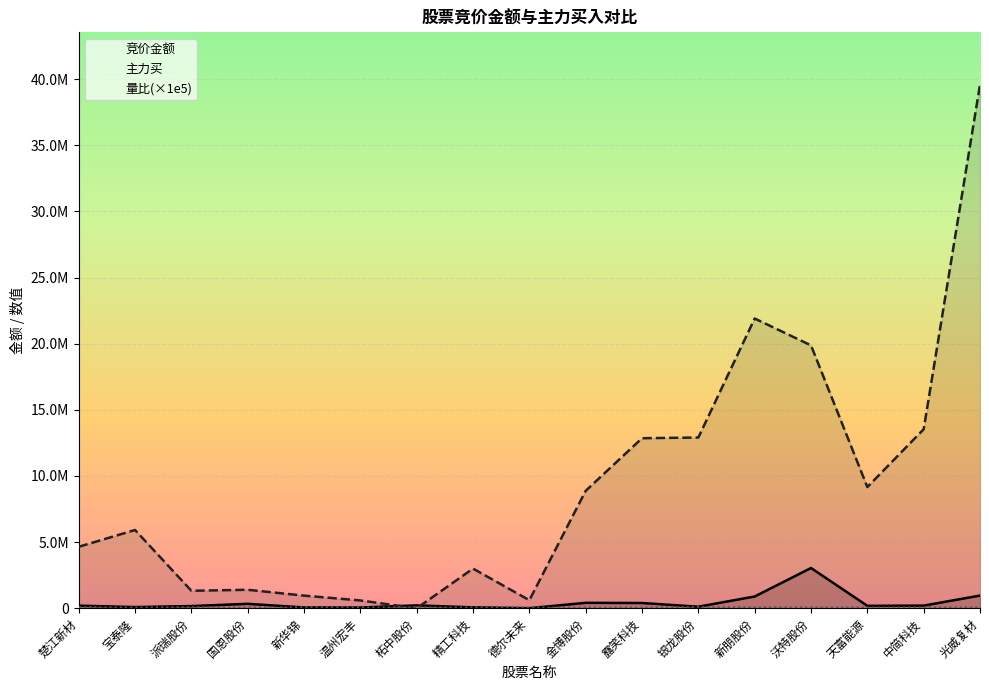

Reading left to right, list all the values displayed in this chart.

竞价金额: 楚江新材=200329.0	宝泰隆=92340.0	派瑞股份=167910.0	国恩股份=337976.0	新华锦=63600.0	温州宏丰=60564.0	柘中股份=219965.0	精工科技=72471.0	德尔未来=9928.0	金博股份=412800.0	露笑科技=399533.0	银龙股份=119548.0	新朋股份=892216.0	沃特股份=3044727.0	天富能源=186837.0	中简科技=201995.0	光威复材=961594.0
主力买: 楚江新材=4649152.0	宝泰隆=5917906.0	派瑞股份=1324520.0	国恩股份=1399331.0	新华锦=957408.0	温州宏丰=593000.0	柘中股份=0.0	精工科技=3001076.0	德尔未来=609779.0	金博股份=8878454.0	露笑科技=12854570.0	银龙股份=12907453.0	新朋股份=21901405.0	沃特股份=19870512.0	天富能源=9162084.0	中简科技=13533523.0	光威复材=39573466.0
量比(×1e5): 楚江新材=91554.7	宝泰隆=62275.2	派瑞股份=91729.4	国恩股份=57905.2	新华锦=79851.0	温州宏丰=73506.3	柘中股份=72666.7	精工科技=66204.9	德尔未来=64382.8	金博股份=64869.6	露笑科技=67277.0	银龙股份=102709.0	新朋股份=77773.2	沃特股份=65020.3	天富能源=65315.6	中简科技=71117.1	光威复材=75055.8